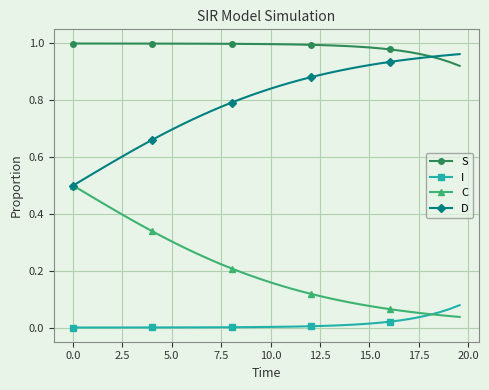

True or false: C and S cross at least once.

False